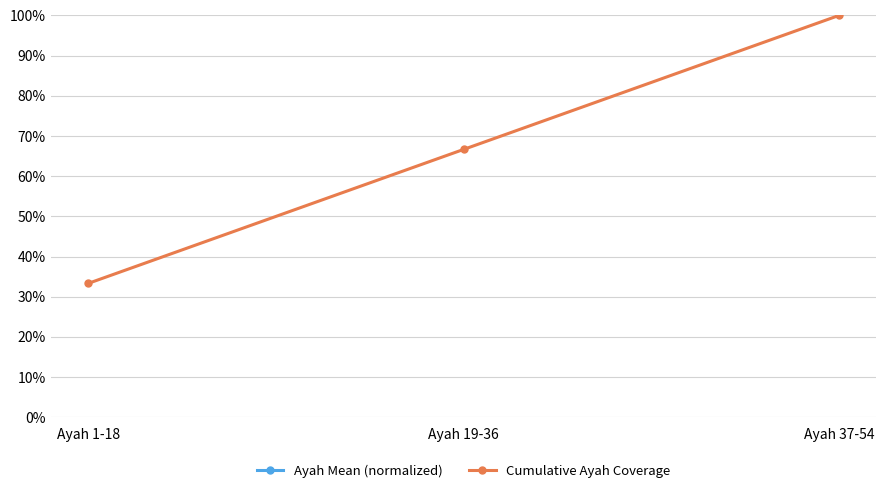

What is the spread (max minus min) of values at Ayah 37-54?

1416.7